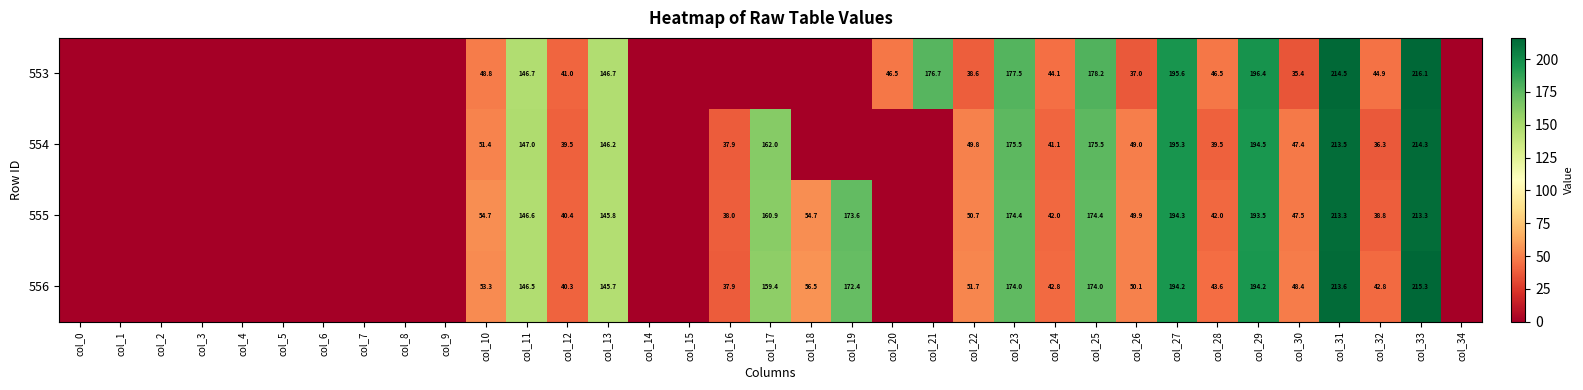

Is the value of 554 at col_23 greater than the value of 553 at col_32?

Yes